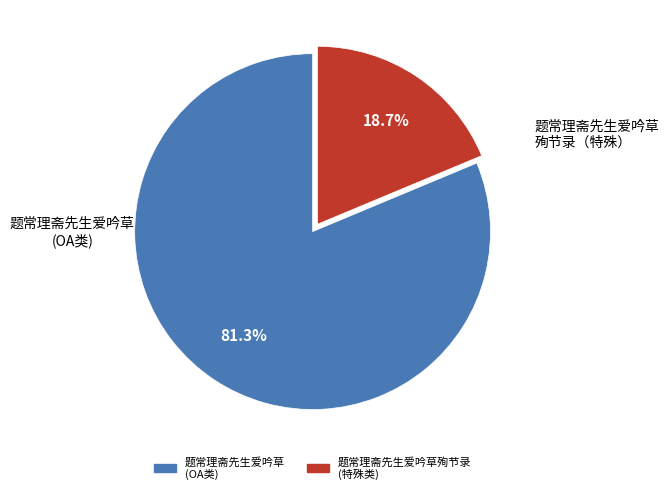

Is there any slice that represents more than half of the pie?

Yes